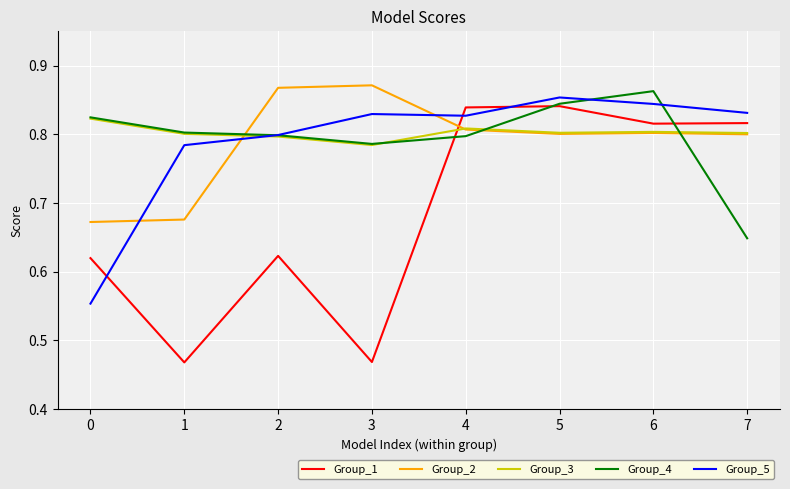

Between 1 and 3, which series saw the biggest shift?

Group_2